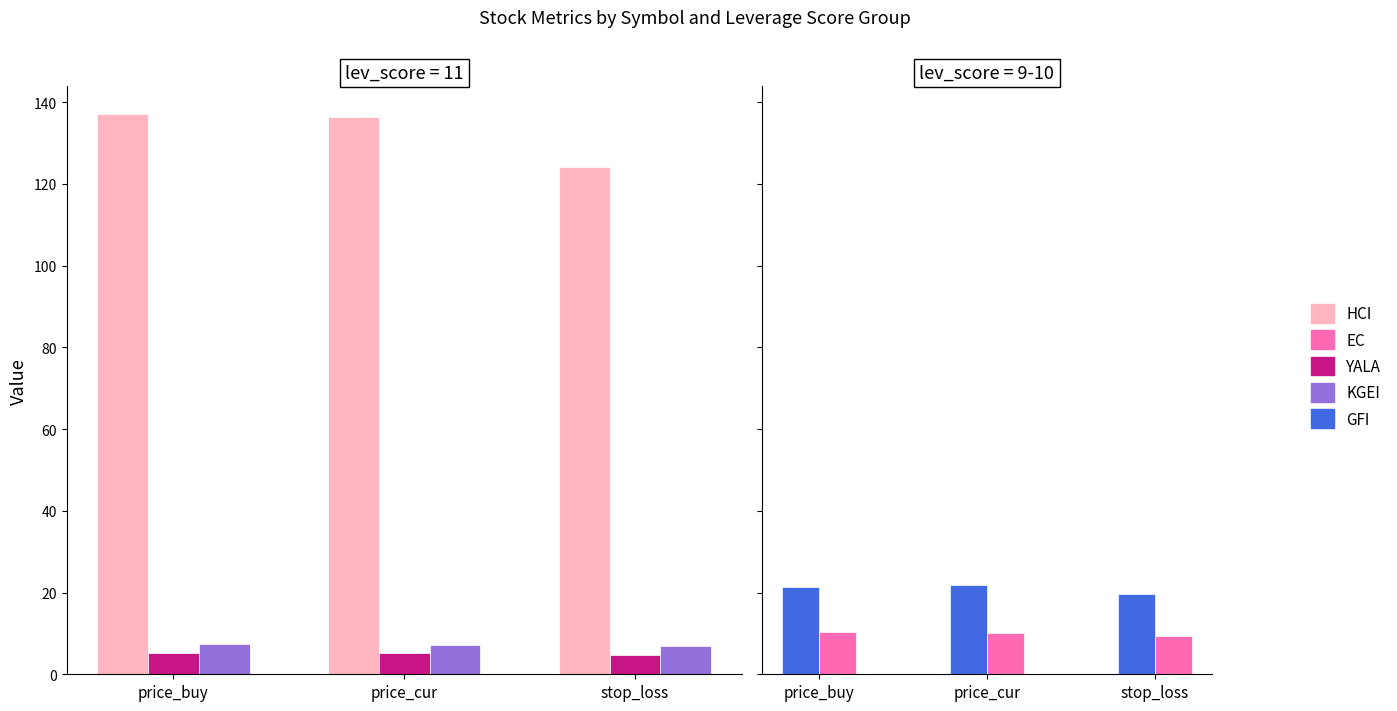

What is the difference between the maximum and second lowest values in the HCI series?

0.8